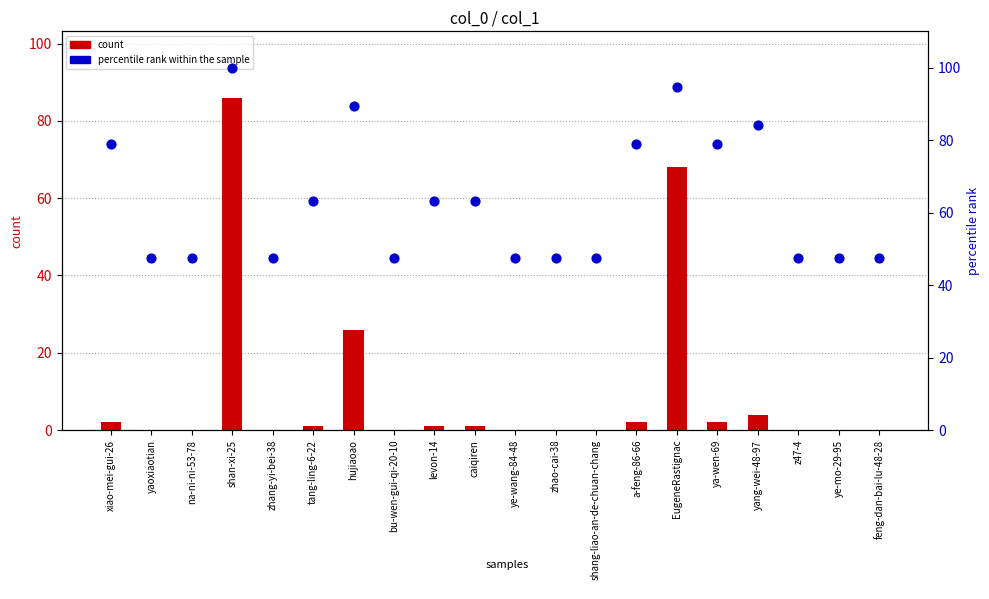

At which category is the sum across all series the highest?

shan-xi-25